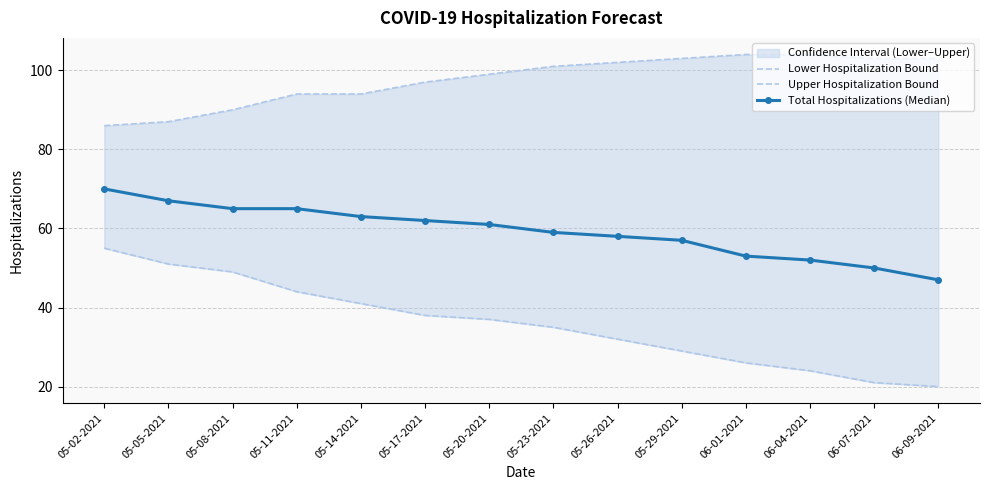

Reading left to right, what are all the values shown in this chart?

Lower Hospitalization Bound: 55	51	49	44	41	38	37	35	32	29	26	24	21	20
Upper Hospitalization Bound: 86	87	90	94	94	97	99	101	102	103	104	104	103	103
Total Hospitalizations (Median): 70	67	65	65	63	62	61	59	58	57	53	52	50	47